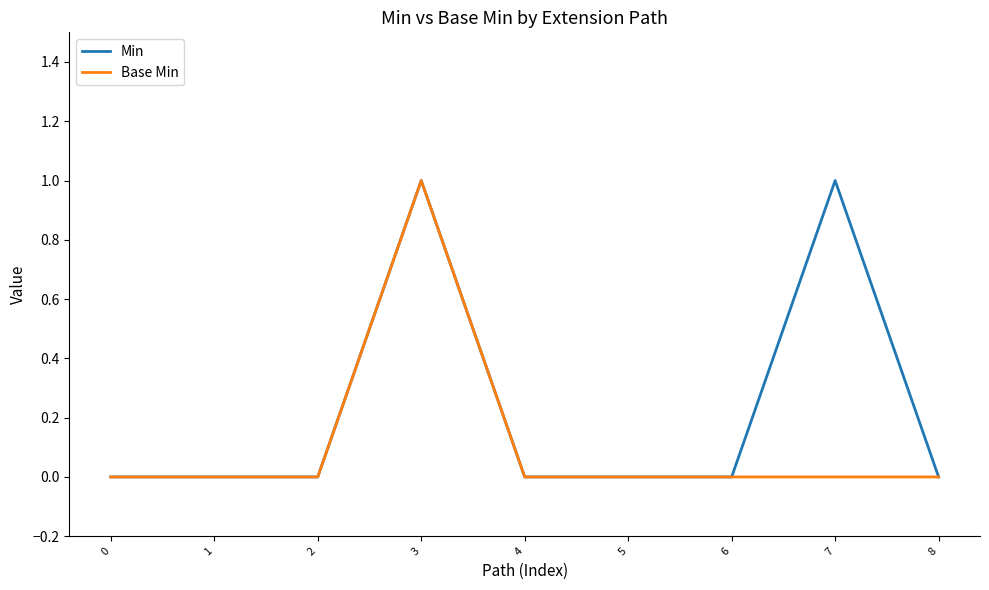

List the series in order of their overall mean, highest first.

Min, Base Min